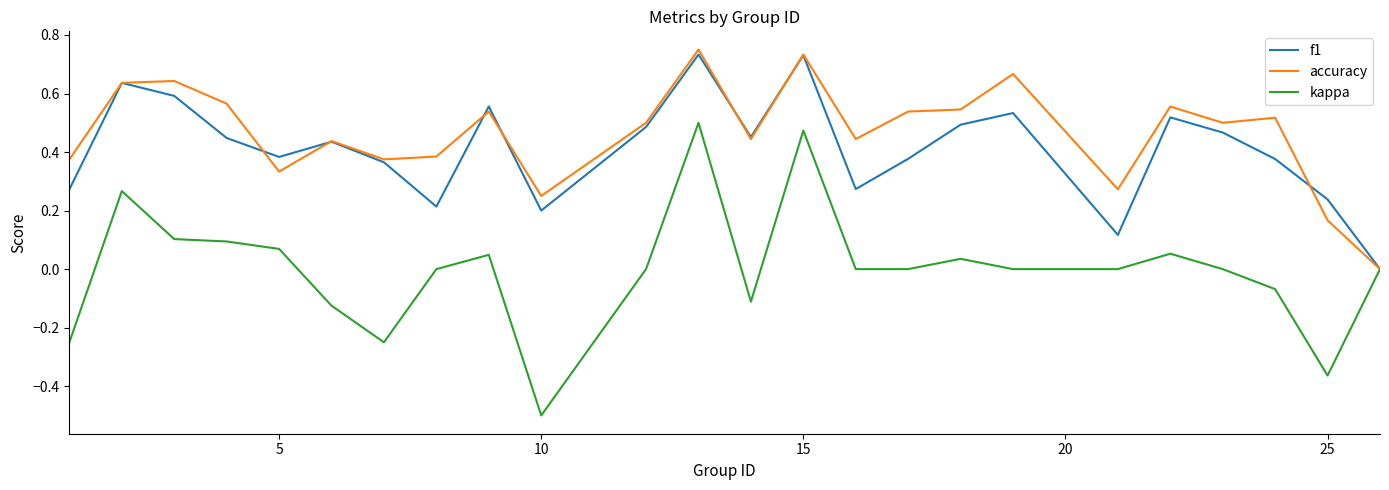

What is the minimum value shown in the chart?

-0.5